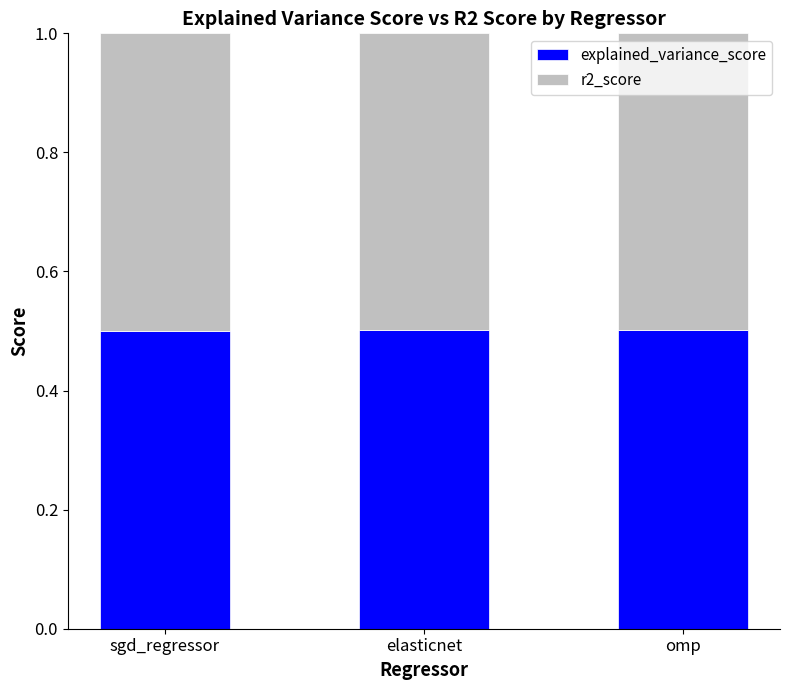

What are all the series names shown in the legend?

explained_variance_score, r2_score